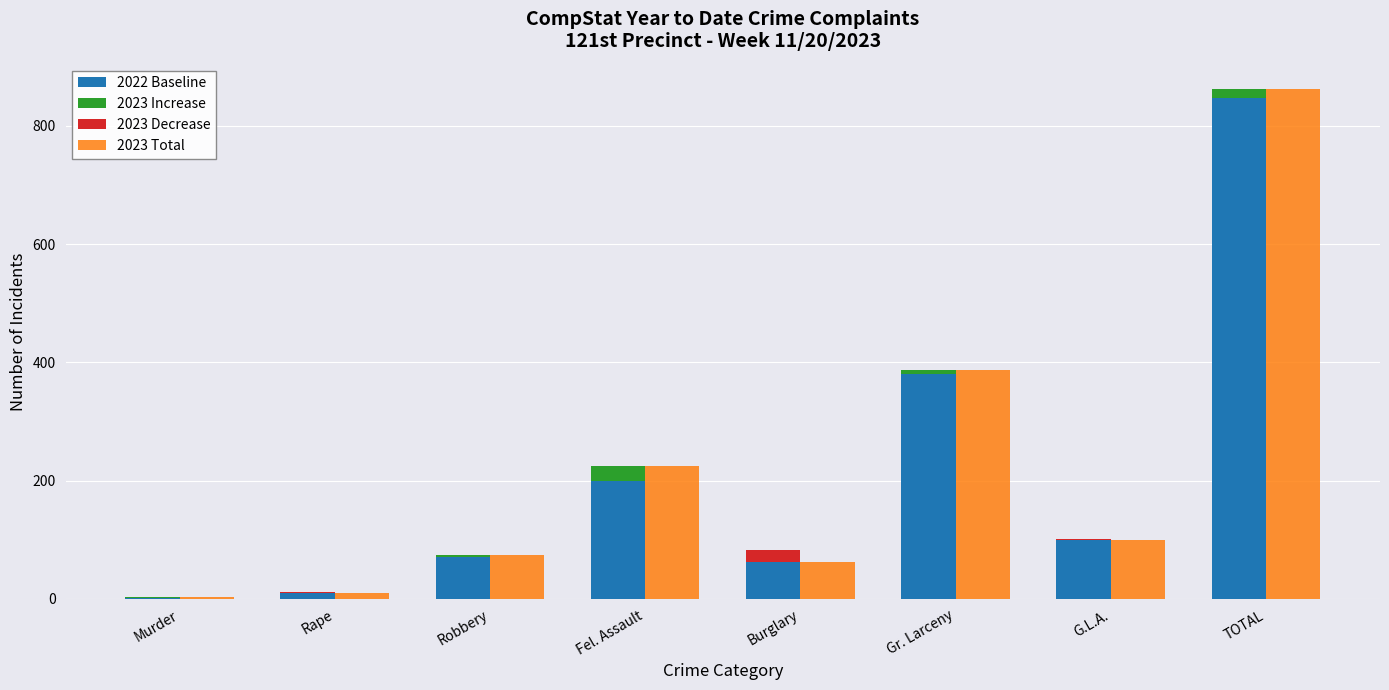

What is the sum of all 2023 Total values?

1724